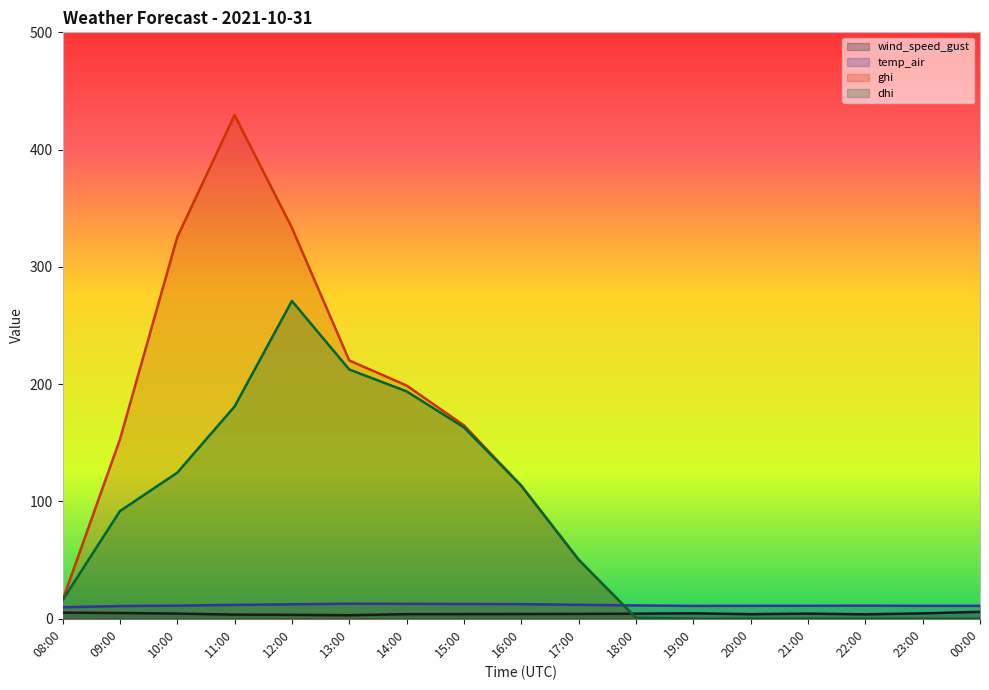

Rank the series at 15:00 from highest to lowest value.

ghi, dhi, temp_air, wind_speed_gust